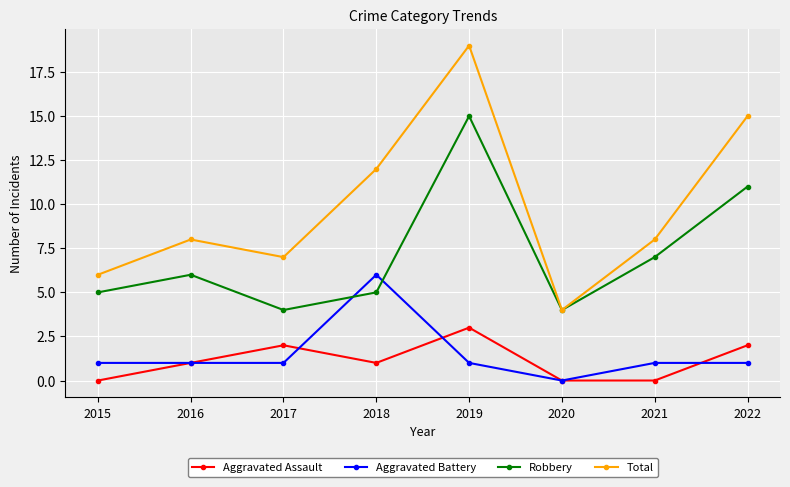

What is the difference between the highest and lowest values at 2017?

6